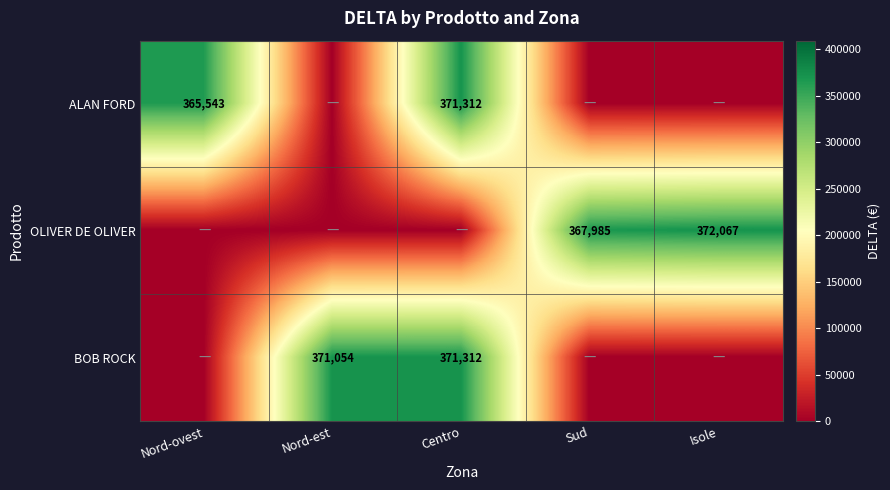

The value of OLIVER DE OLIVER at Isole is 113874. True or false?

False